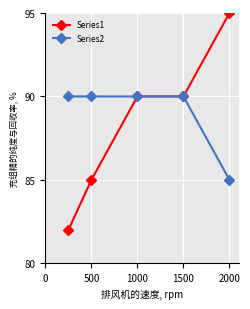

Rank the series by their maximum value, from lowest to highest.

Series2, Series1